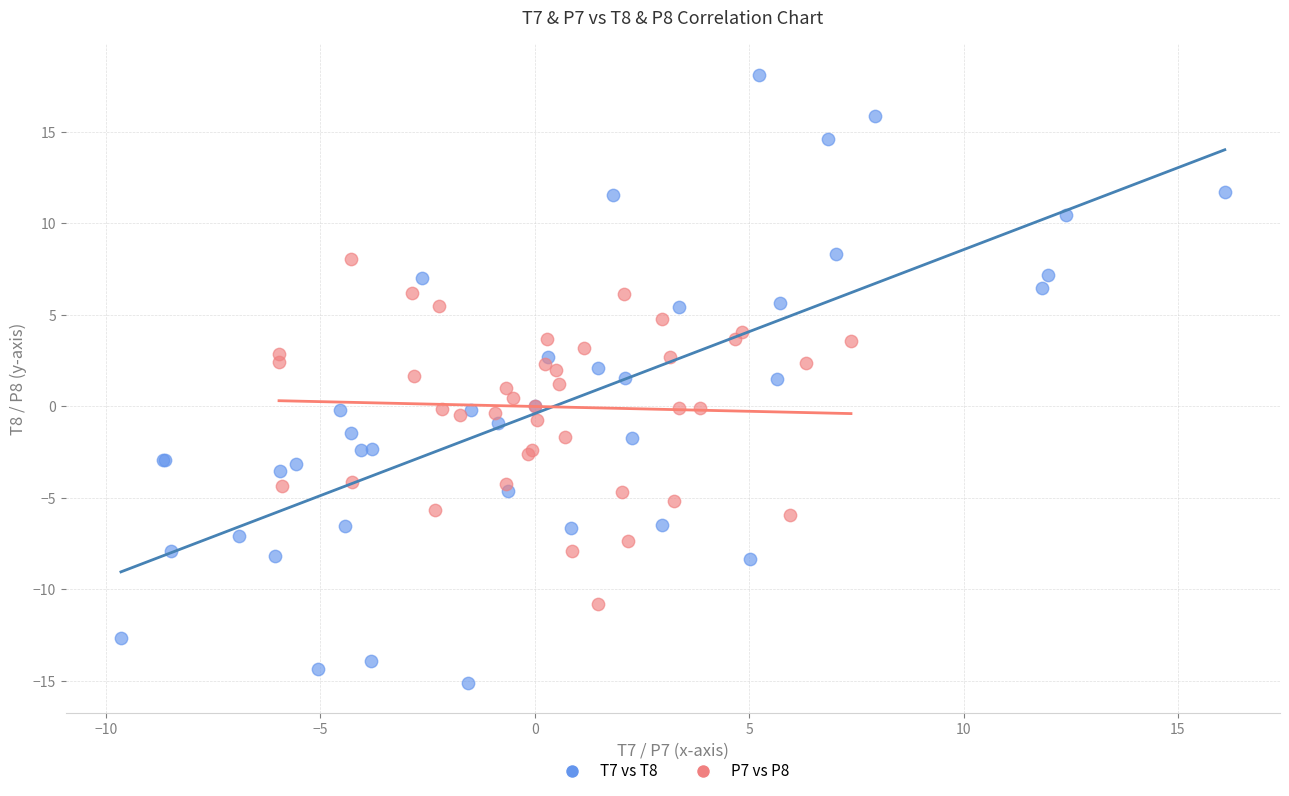

Which series reaches the minimum Y coordinate?

T7 vs T8